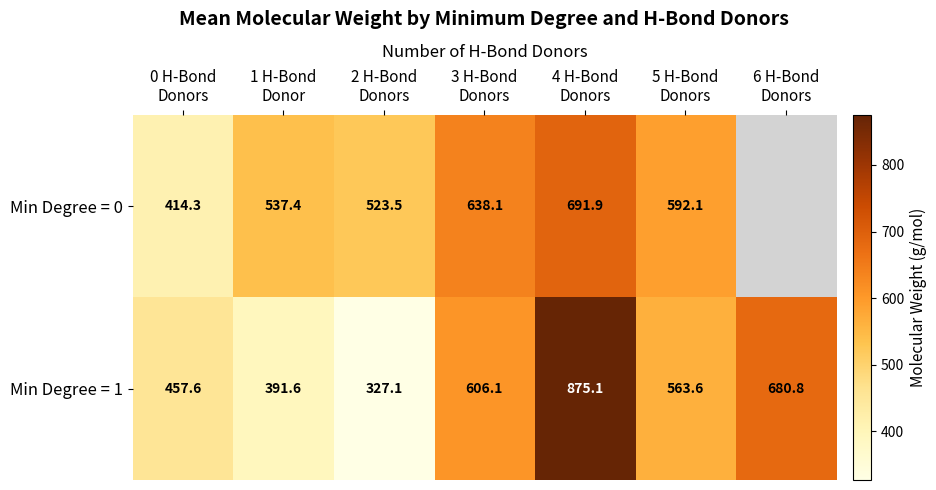

What is the sum of all Min Degree = 1 values?

3901.9